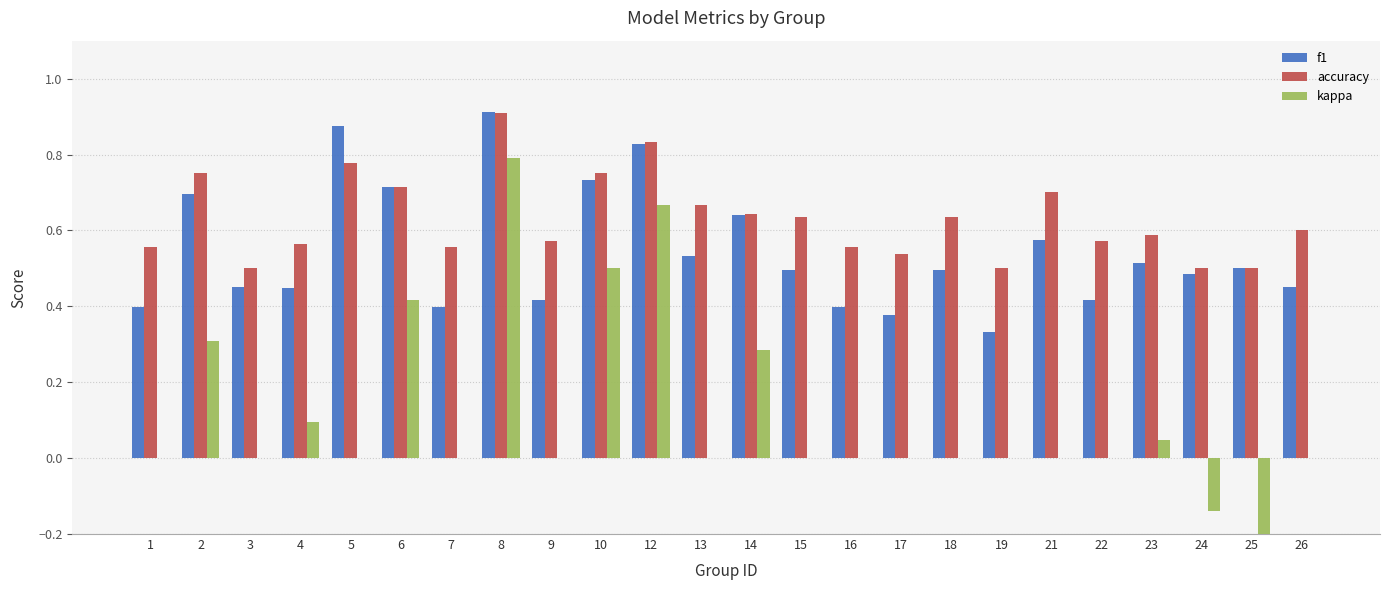

What is the value of the f1 bar at the 21st from the left?

0.5